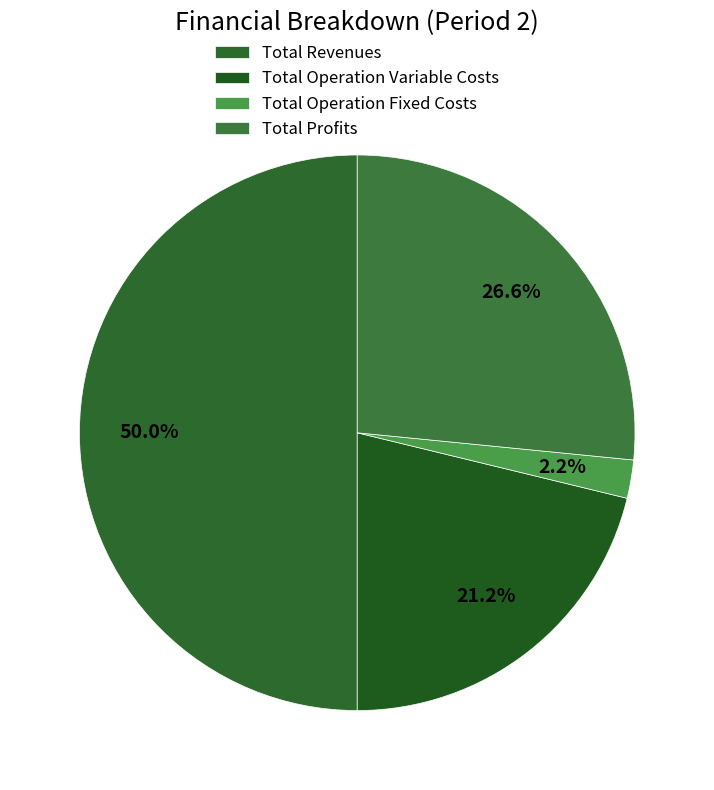

To the nearest percent, what is the difference between the Total Revenues and Total Profits slice percentages?

23%